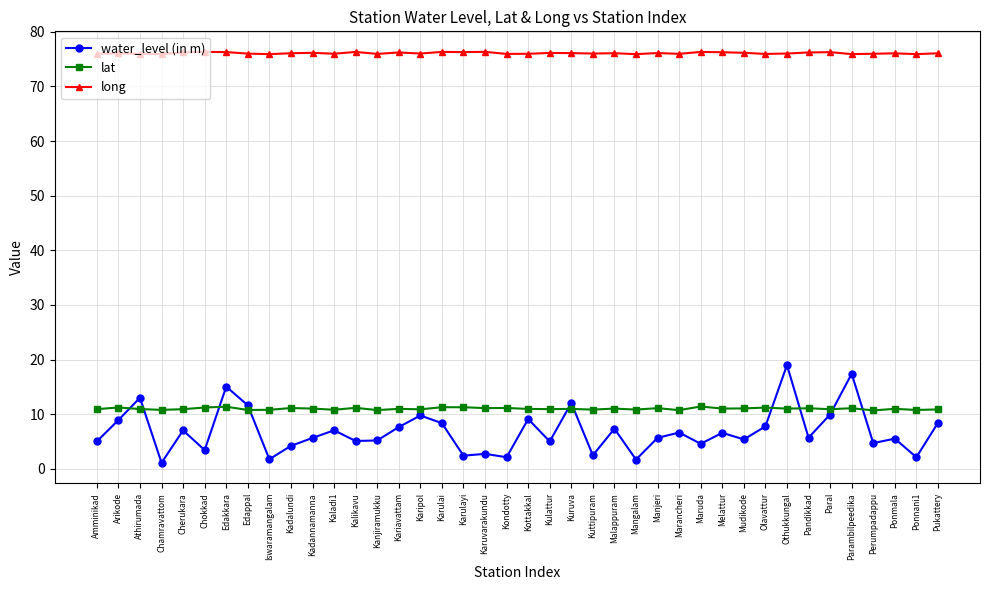

True or false: long and water_level (in m) cross at least once.

False